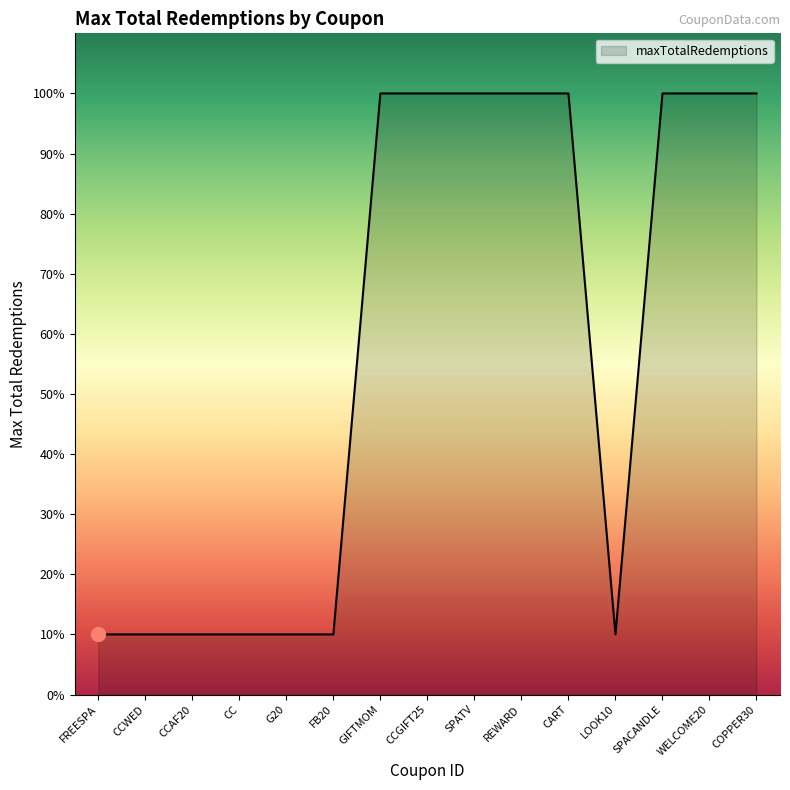

Does the chart have visible grid lines?

No